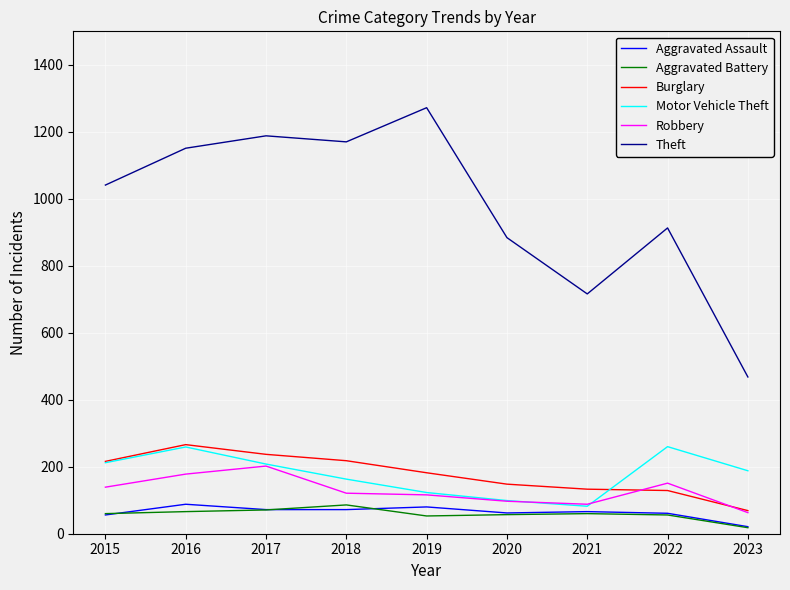

What is the difference between the highest and lowest values at 2019?

1219